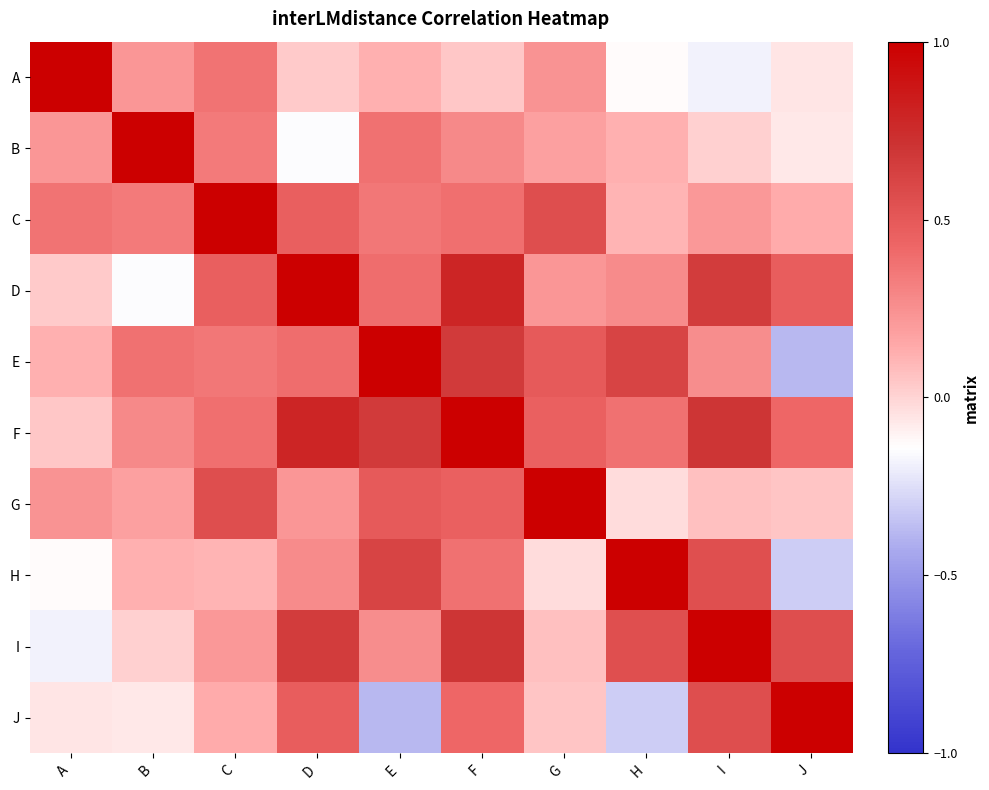

What is the maximum value shown in the chart?

1.0